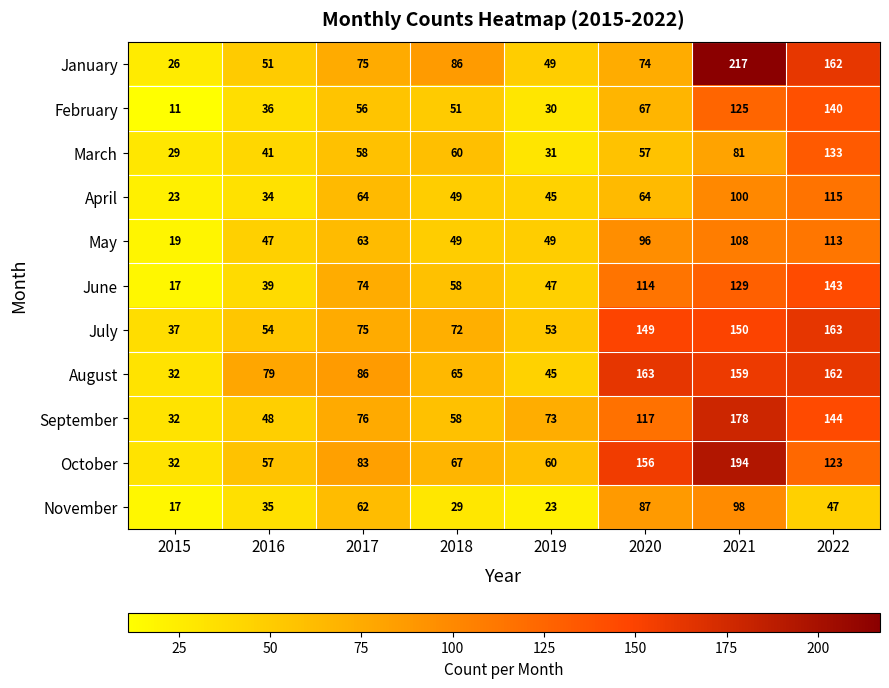

Which series has the largest range (max minus min)?

January